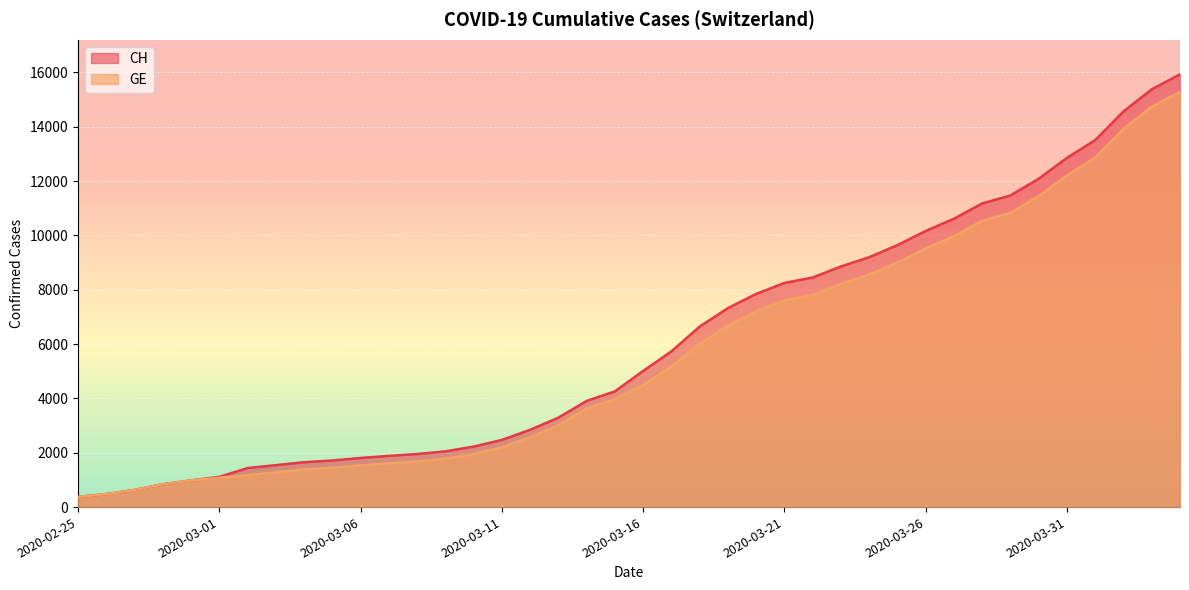

Reading right to left, what are all the values shown in this chart?

CH: 2020-04-04=15926	2020-04-03=15375	2020-04-02=14561	2020-04-01=13505	2020-03-31=12852	2020-03-30=12086	2020-03-29=11467	2020-03-28=11175	2020-03-27=10613	2020-03-26=10162	2020-03-25=9642	2020-03-24=9196	2020-03-23=8855	2020-03-22=8449	2020-03-21=8249	2020-03-20=7847	2020-03-19=7323	2020-03-18=6644	2020-03-17=5731	2020-03-16=5012	2020-03-15=4259	2020-03-14=3908	2020-03-13=3291	2020-03-12=2845	2020-03-11=2472	2020-03-10=2226	2020-03-09=2051	2020-03-08=1952	2020-03-07=1885	2020-03-06=1809	2020-03-05=1715	2020-03-04=1652	2020-03-03=1544	2020-03-02=1436	2020-03-01=1113	2020-02-29=981	2020-02-28=840	2020-02-27=630	2020-02-26=479	2020-02-25=375
GE: 2020-04-04=15284	2020-04-03=14733	2020-04-02=13919	2020-04-01=12863	2020-03-31=12210	2020-03-30=11444	2020-03-29=10825	2020-03-28=10533	2020-03-27=9971	2020-03-26=9520	2020-03-25=9000	2020-03-24=8554	2020-03-23=8213	2020-03-22=7807	2020-03-21=7607	2020-03-20=7205	2020-03-19=6681	2020-03-18=6002	2020-03-17=5174	2020-03-16=4485	2020-03-15=3978	2020-03-14=3627	2020-03-13=3010	2020-03-12=2574	2020-03-11=2201	2020-03-10=1955	2020-03-09=1780	2020-03-08=1681	2020-03-07=1614	2020-03-06=1538	2020-03-05=1447	2020-03-04=1384	2020-03-03=1278	2020-03-02=1171	2020-03-01=1083	2020-02-29=981	2020-02-28=840	2020-02-27=630	2020-02-26=479	2020-02-25=375